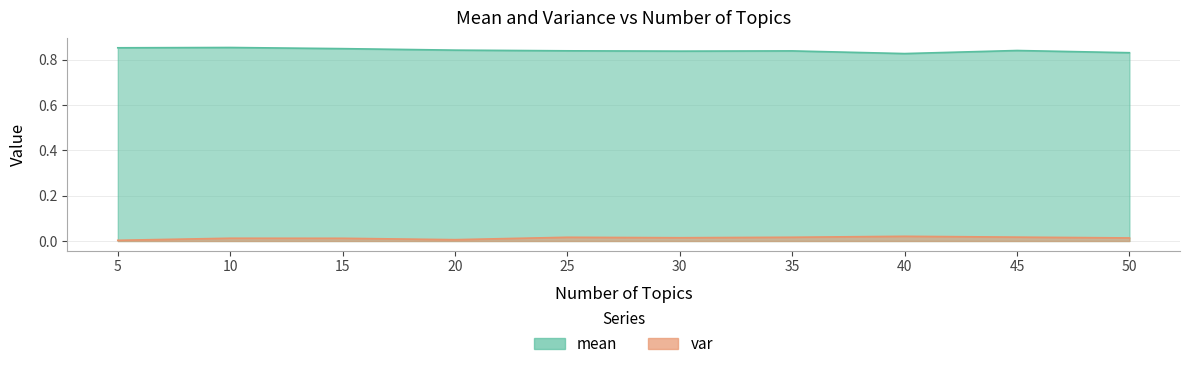

Between 10 and 45, which is larger?

10